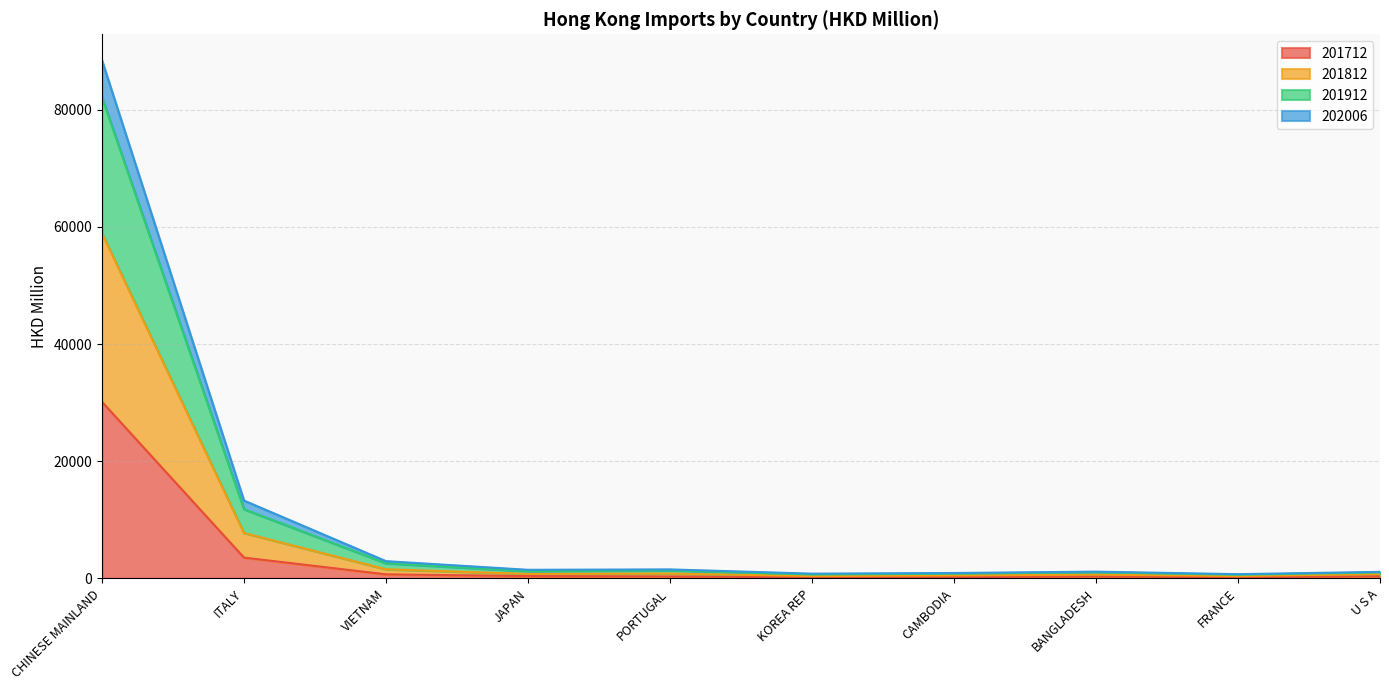

Is it true that 201712 equals 209.3 at CAMBODIA?

True